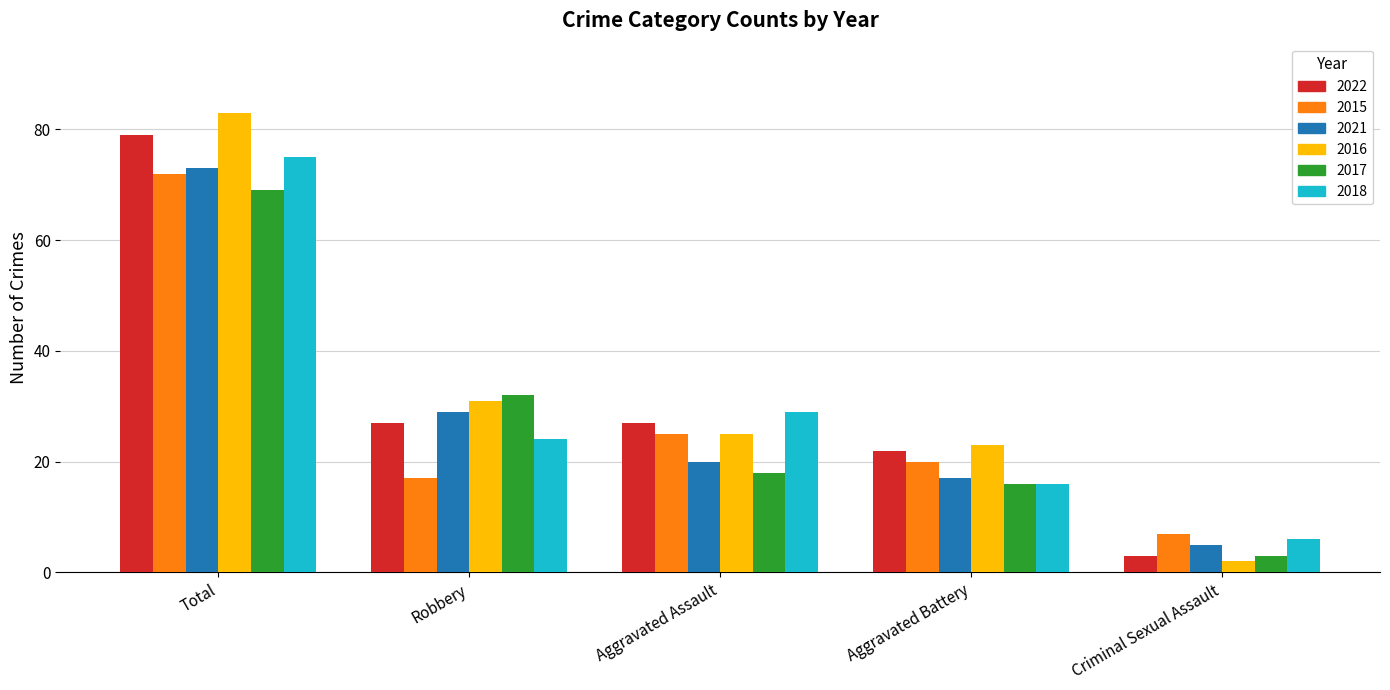

Rank the series by their maximum value, from lowest to highest.

2017, 2015, 2021, 2018, 2022, 2016